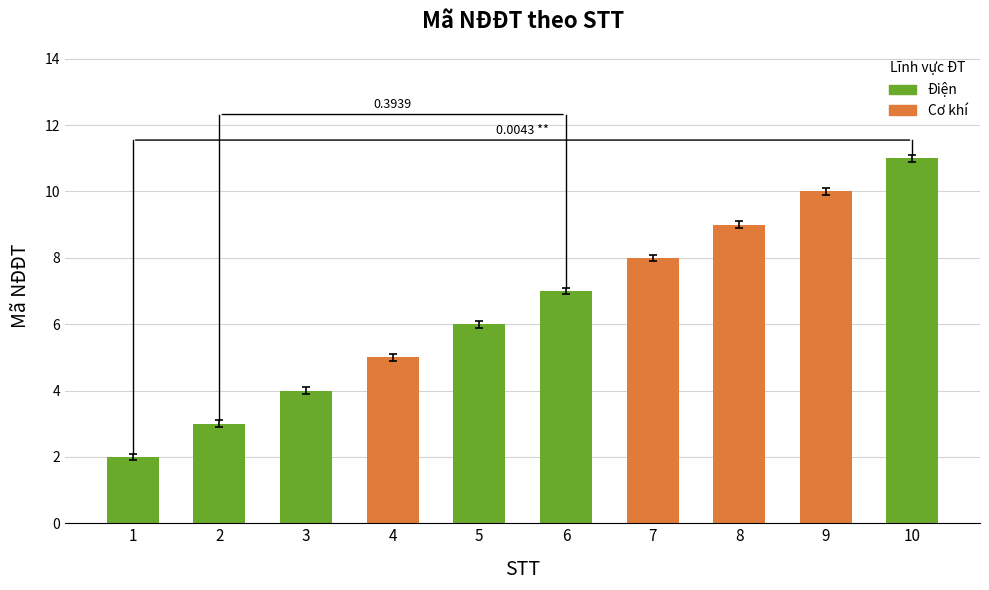

Are the bars grouped side by side (vs. stacked)?

No